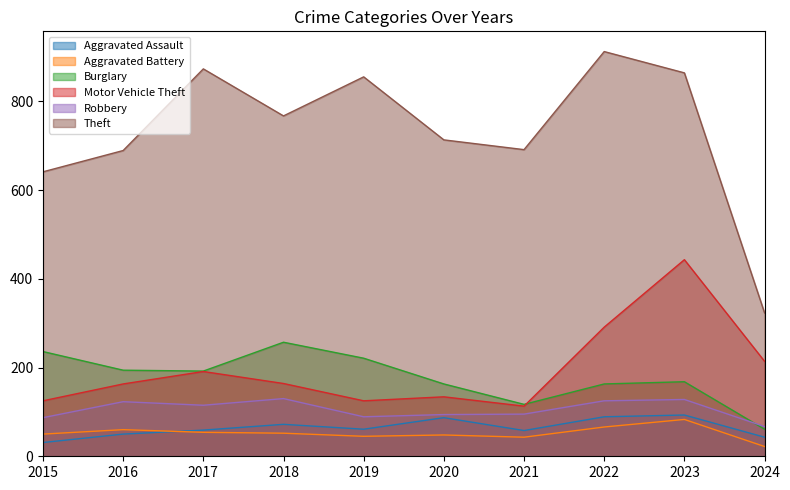

What is the value of the Motor Vehicle Theft point at the 1st from the left?

125